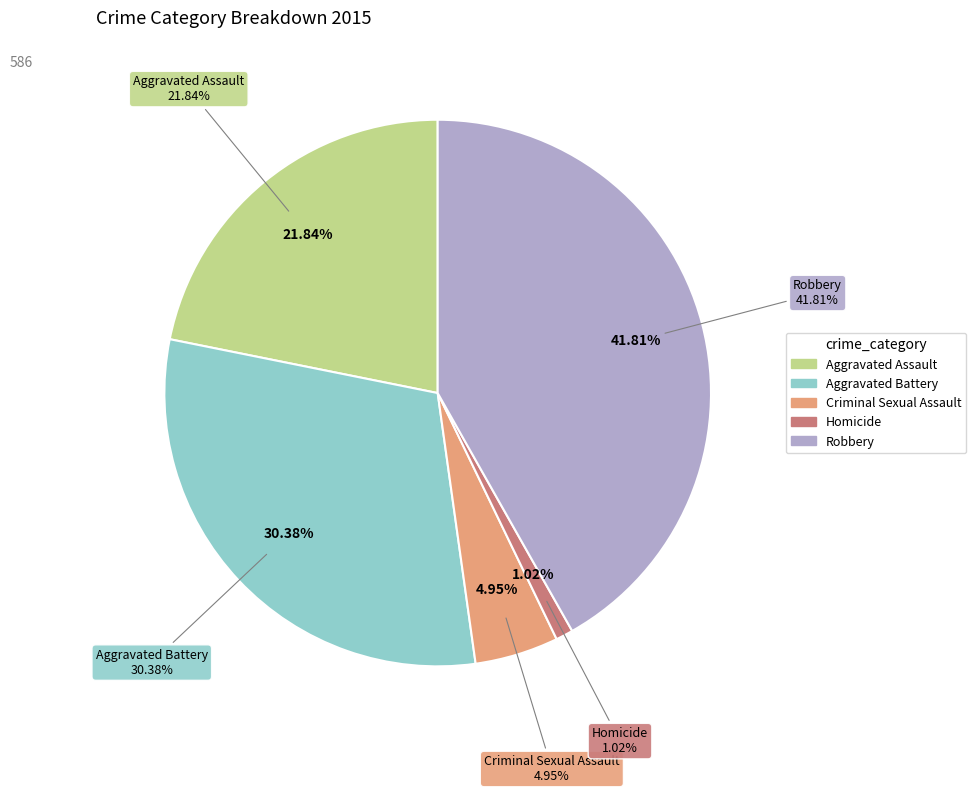

The Criminal Sexual Assault slice represents 5% of the pie. True or false?

True